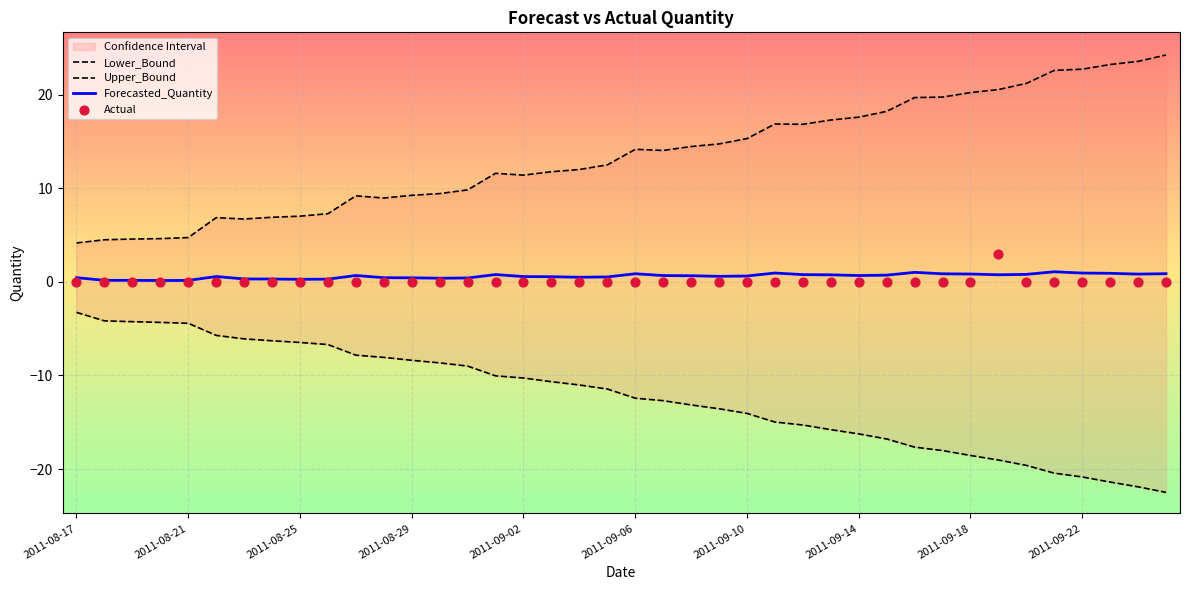

What are all the series names shown in the legend?

Lower_Bound, Upper_Bound, Forecasted_Quantity, Actual